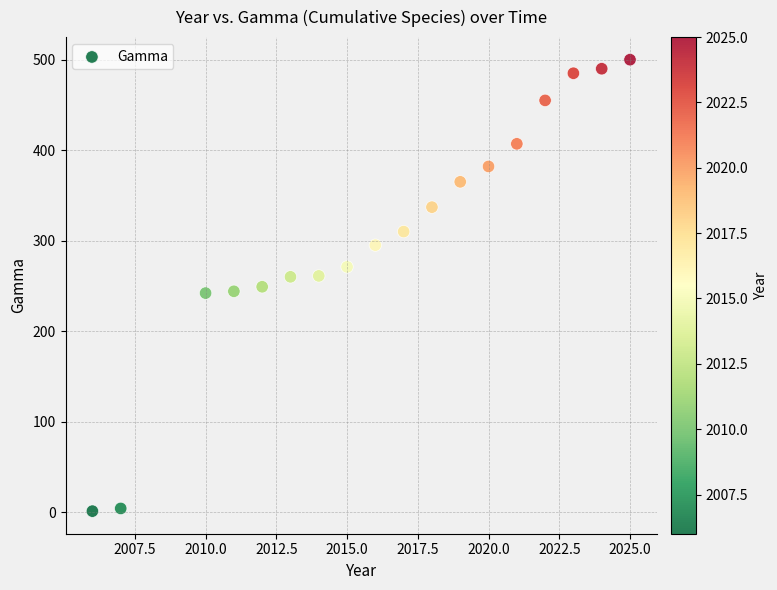

What is the range of X values (max minus min)?

19